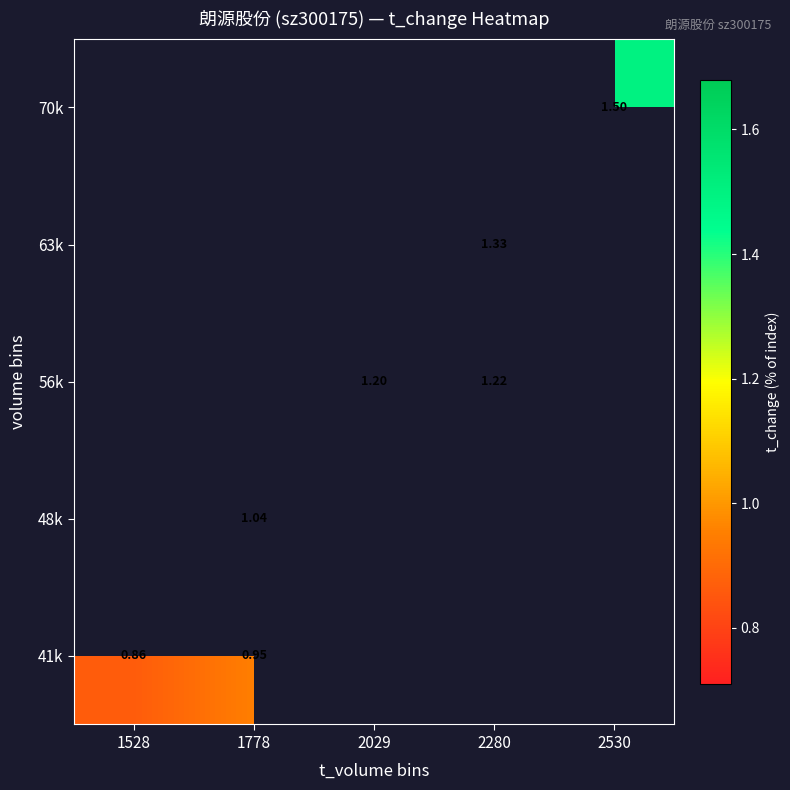

Rank the series by their maximum value, from lowest to highest.

41k, 48k, 56k, 63k, 70k